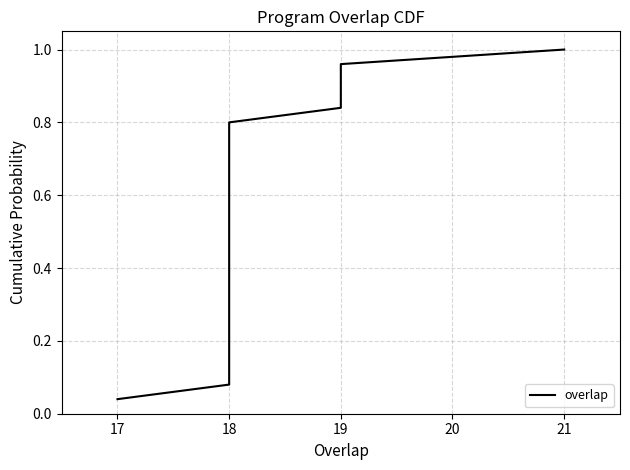

Does the chart have visible grid lines?

Yes